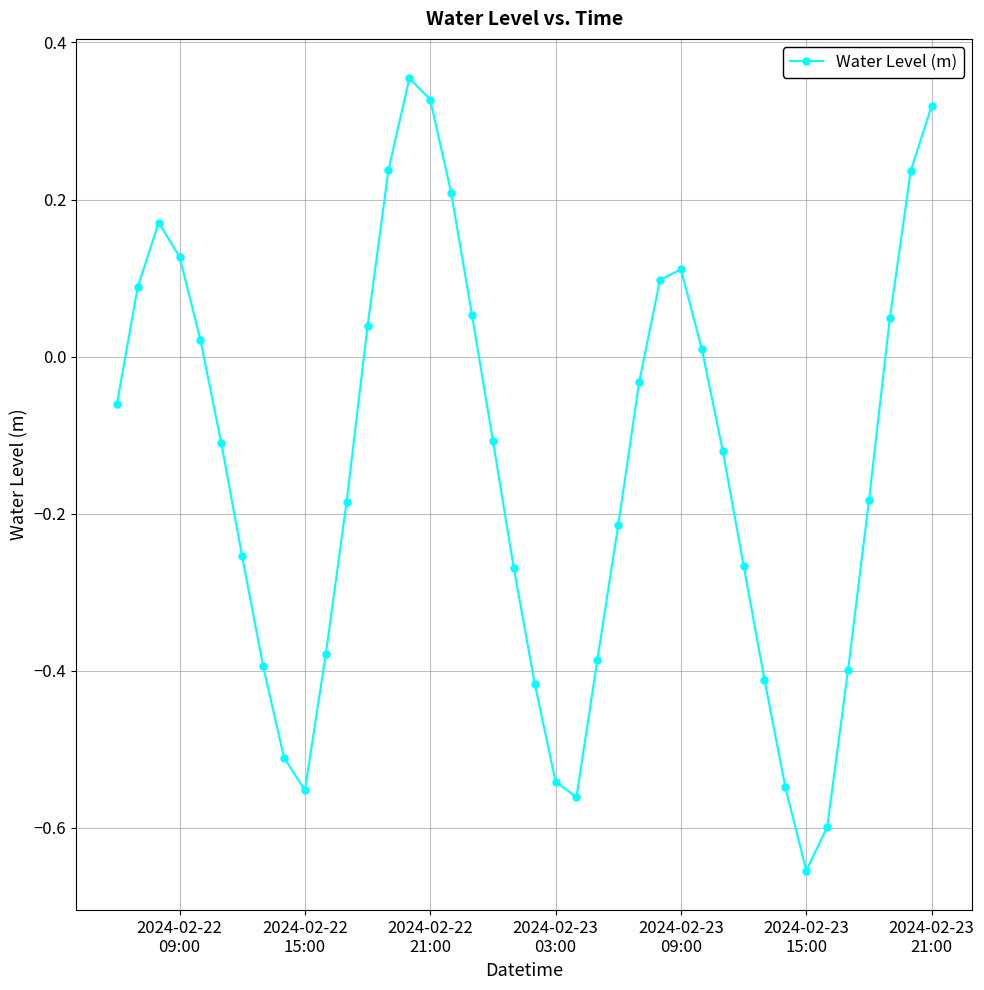

What is the sum of all values?

-5.7